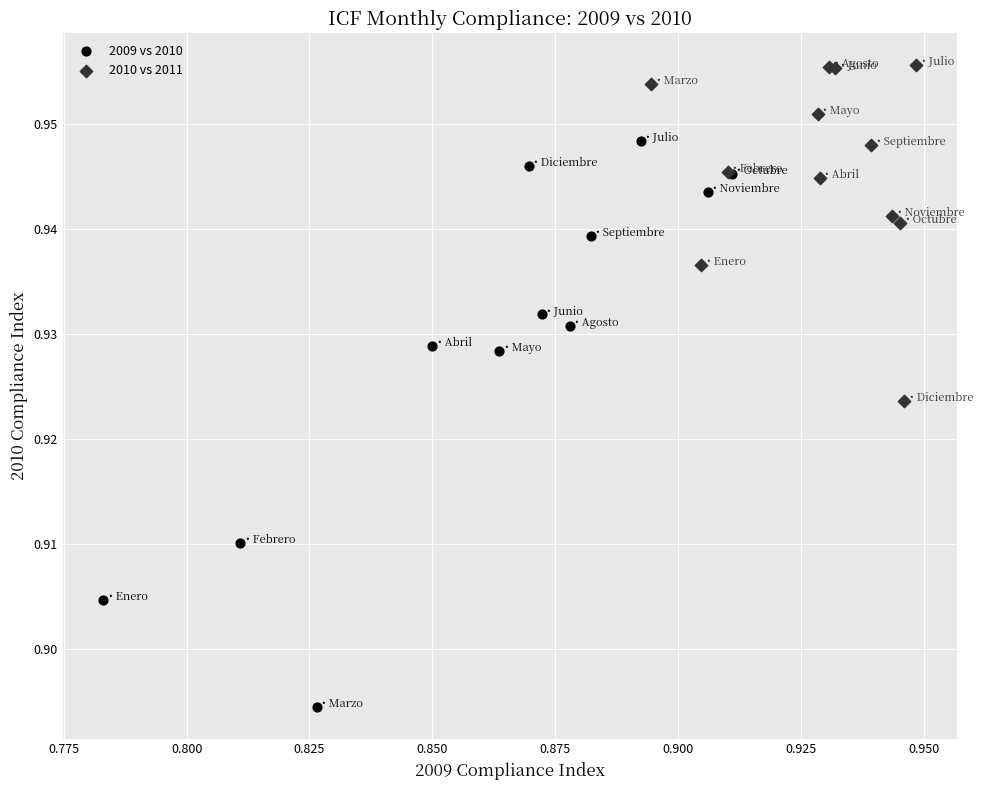

Which series has the widest spread of Y values?

2009 vs 2010